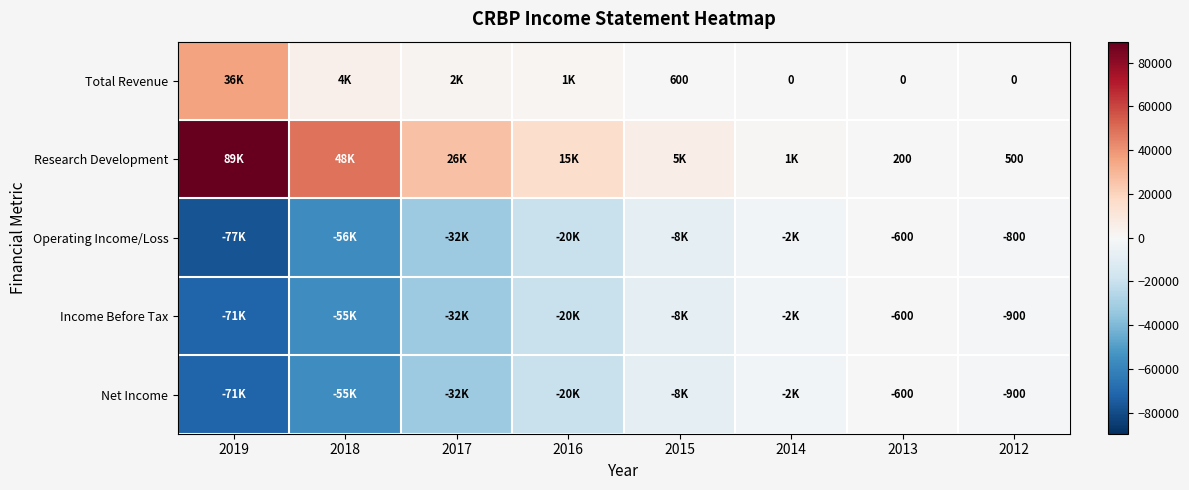

What is the smallest value displayed?

-77100